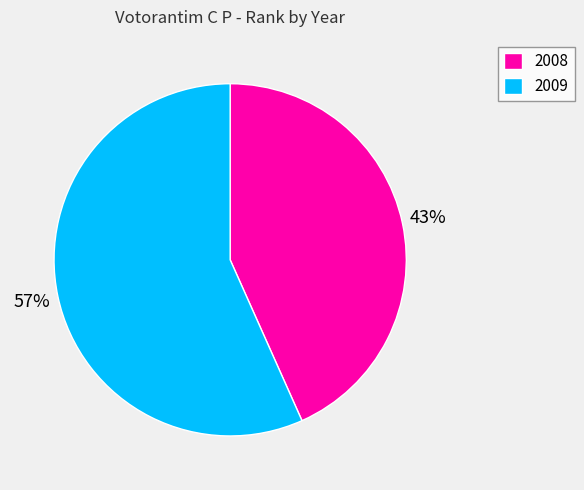

What is the largest slice in the pie chart?

2009